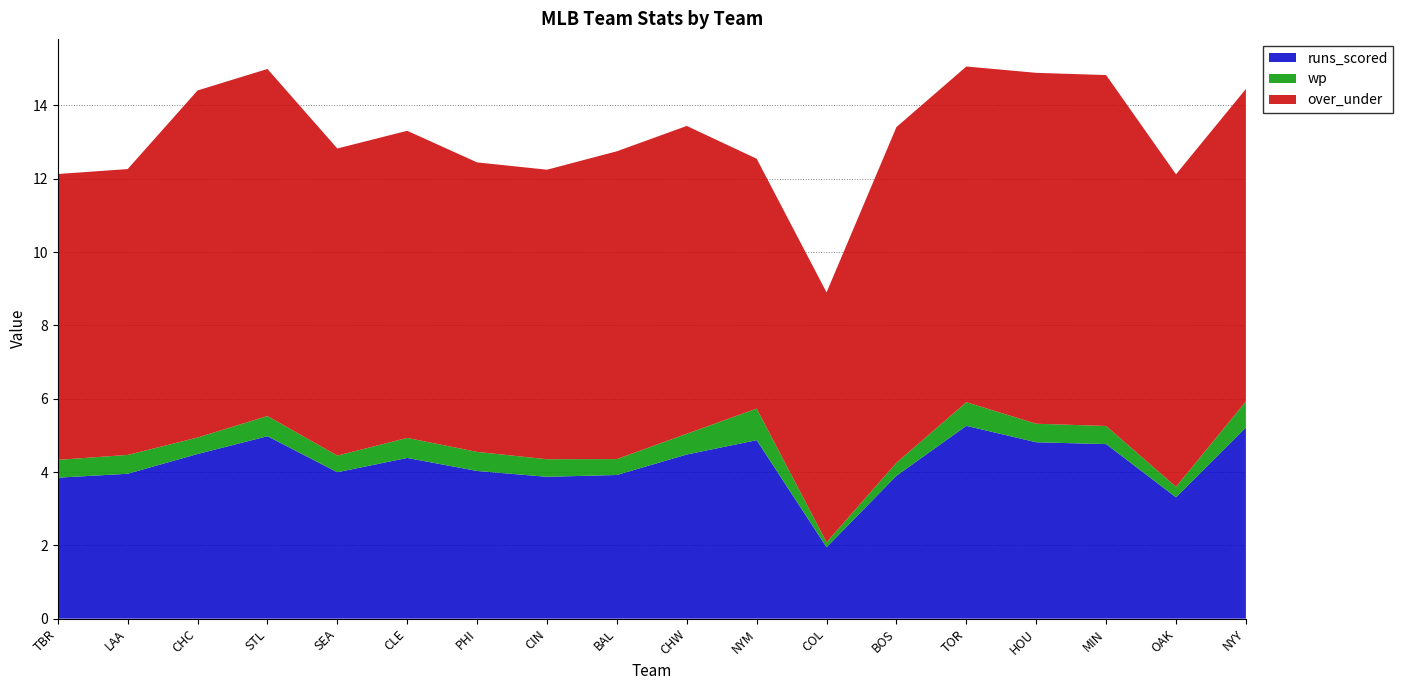

Reading right to left, what are all the values shown in this chart?

runs_scored: 5.2	3.3	4.8	4.8	5.3	3.9	1.9	4.9	4.5	3.9	3.9	4.0	4.4	4.0	5.0	4.5	4.0	3.8
wp: 0.7	0.3	0.5	0.5	0.6	0.4	0.1	0.9	0.6	0.4	0.5	0.5	0.5	0.5	0.6	0.4	0.5	0.5
over_under: 8.5	8.5	9.6	9.6	9.2	9.2	6.8	6.8	8.4	8.4	7.9	7.9	8.4	8.4	9.5	9.5	7.8	7.8